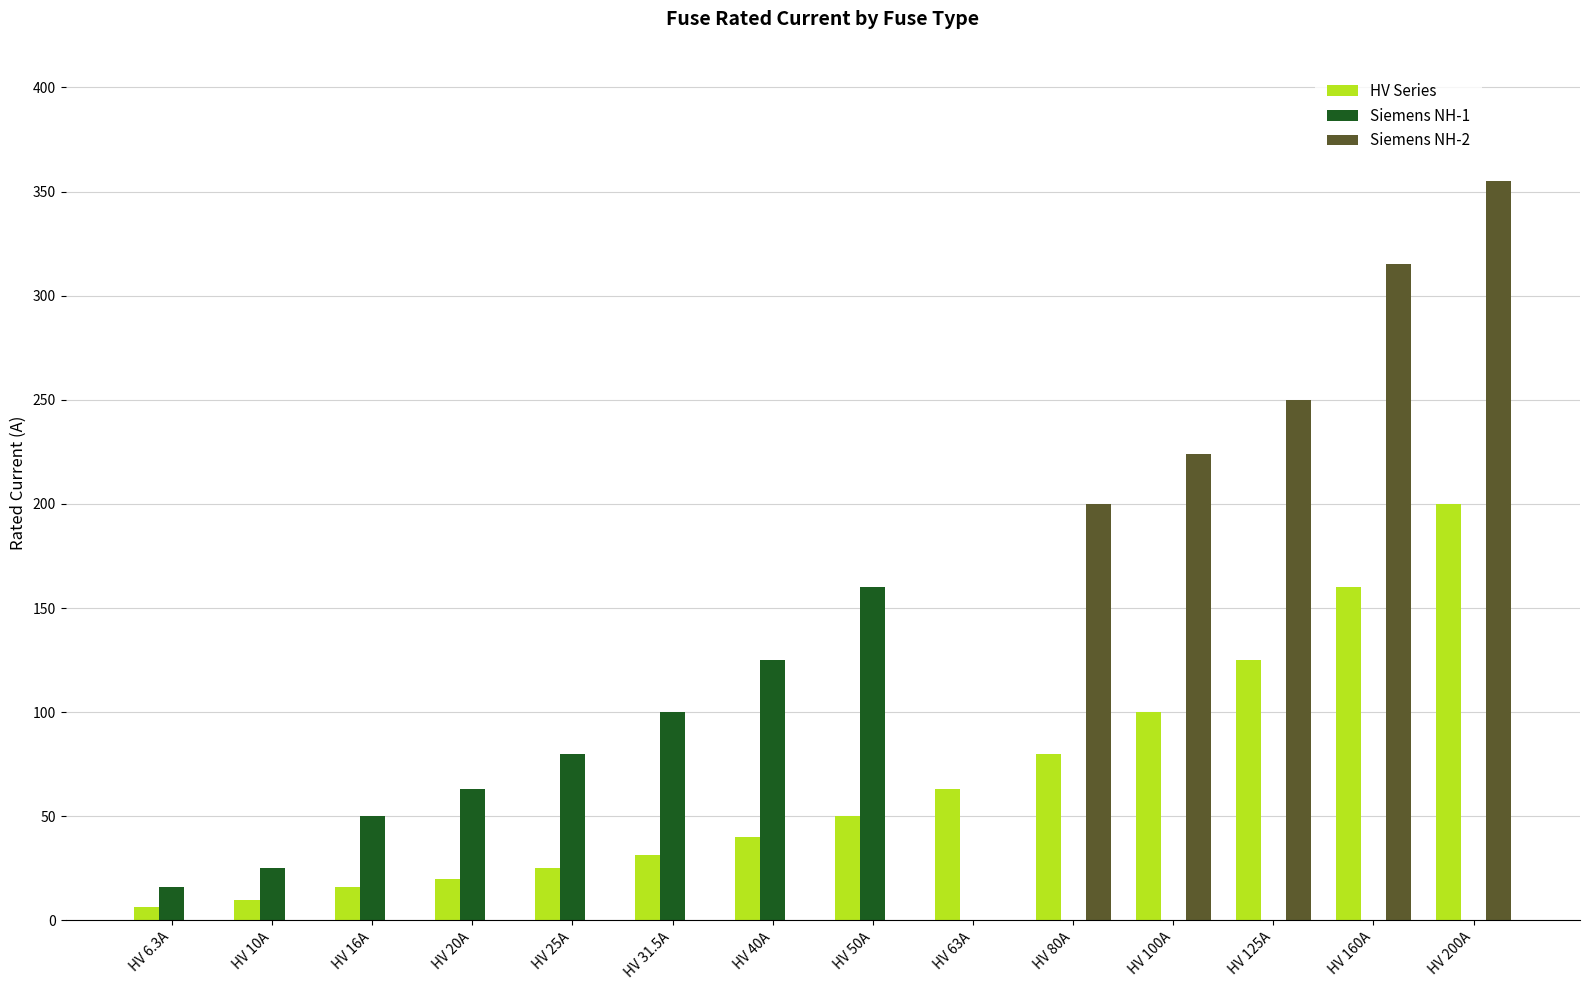

What is the total value across all series at HV 50A?

210.0